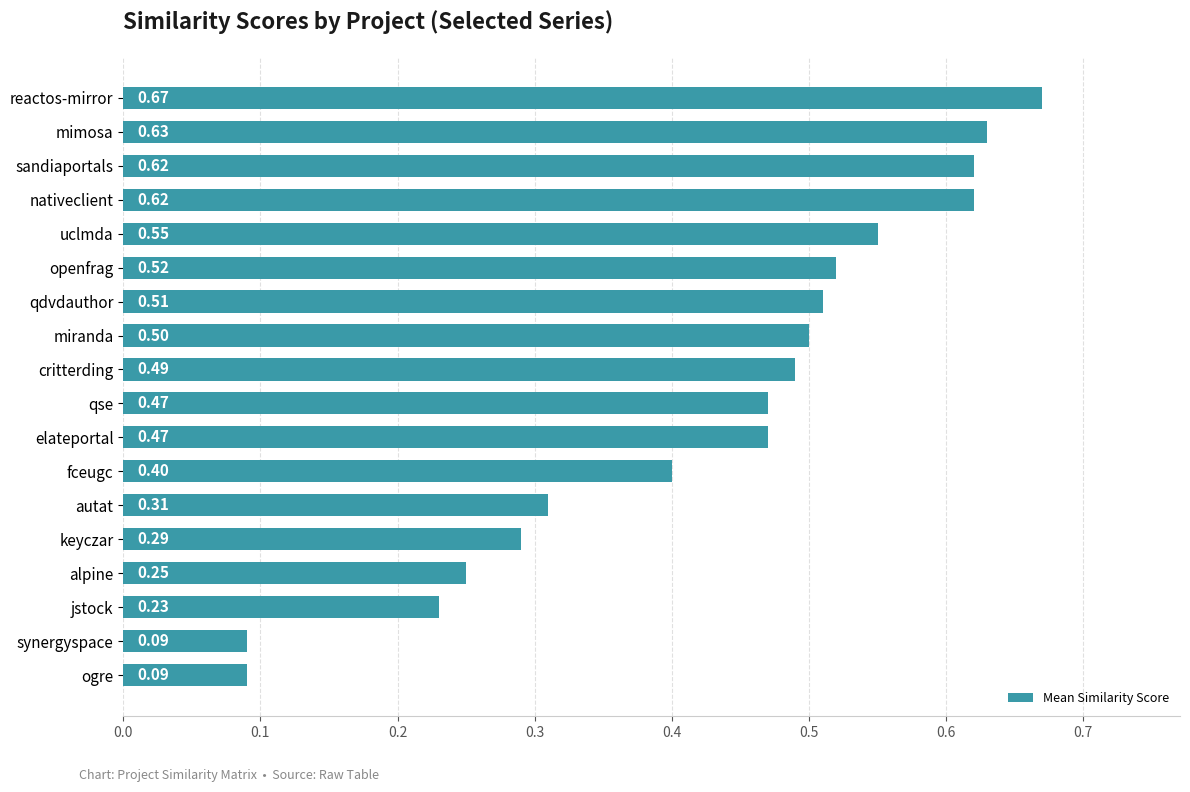

What is the average value?

0.4